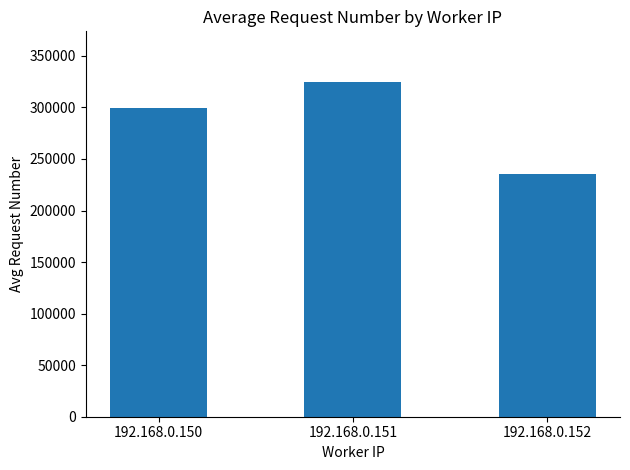

True or false: the data shows 465052.5 at 192.168.0.150.

False